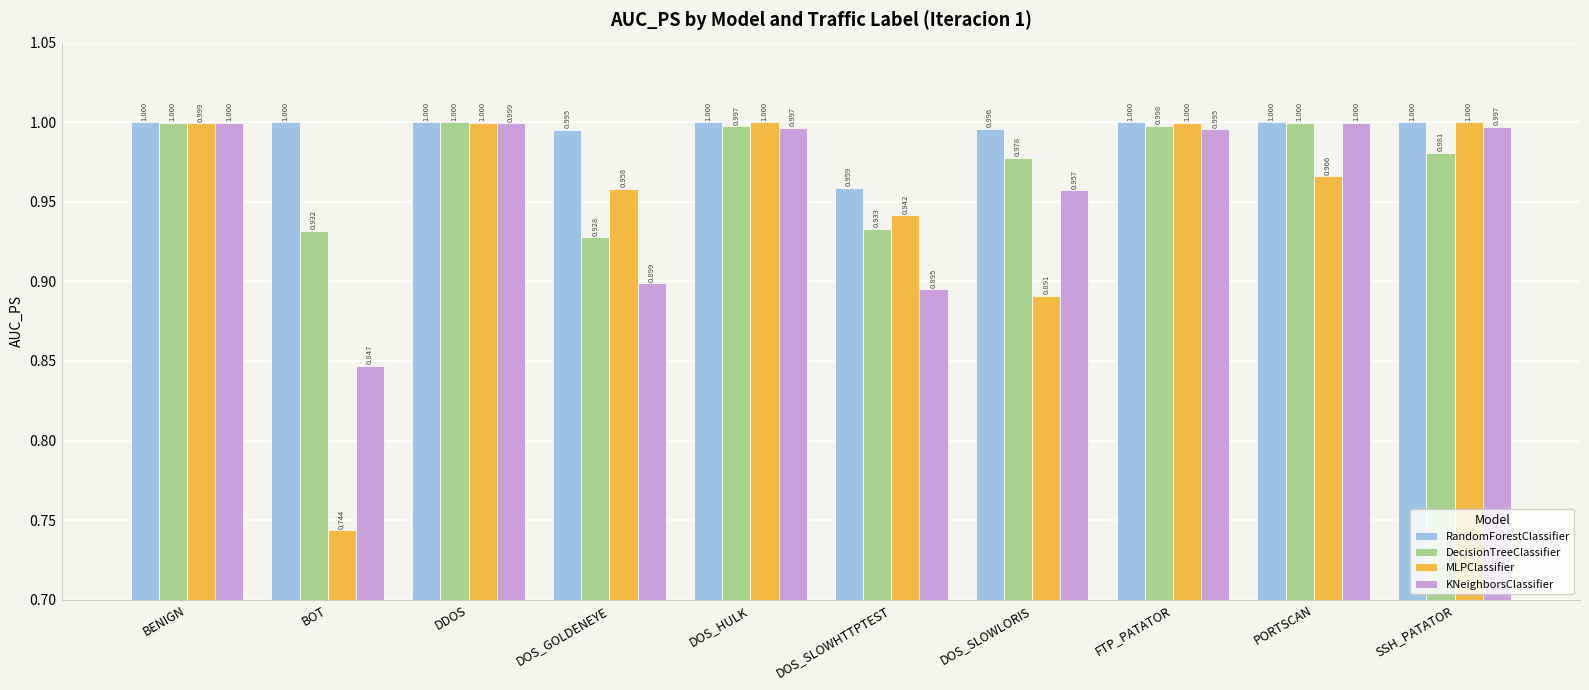

What is the lowest value of the RandomForestClassifier series?

1.0